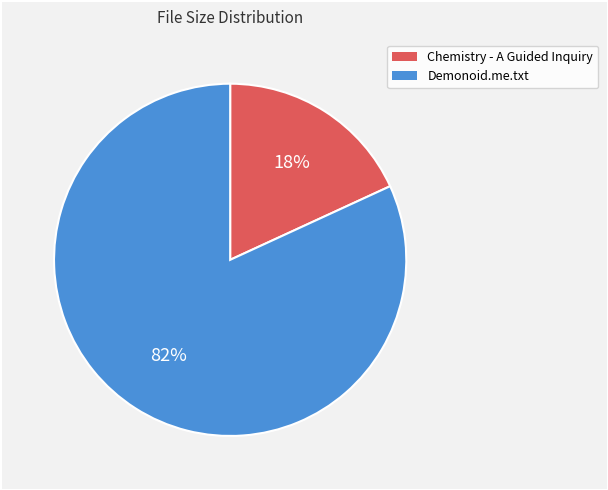

To the nearest percent, what is the difference between the largest and smallest slice percentages?

64%